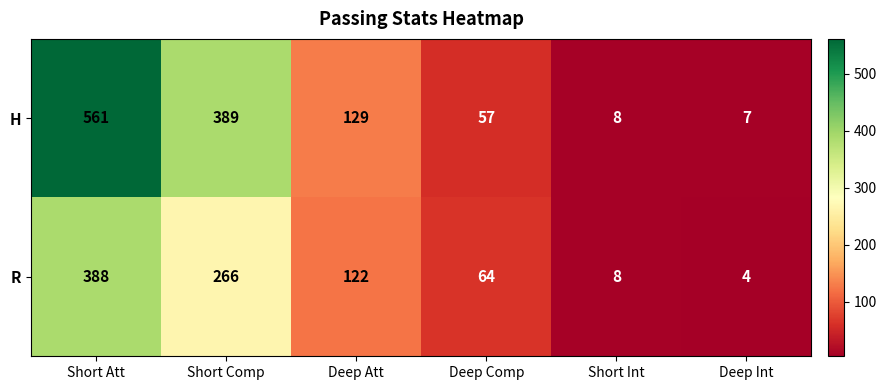

What is the difference between the R values at Deep Int and Short Int?

4